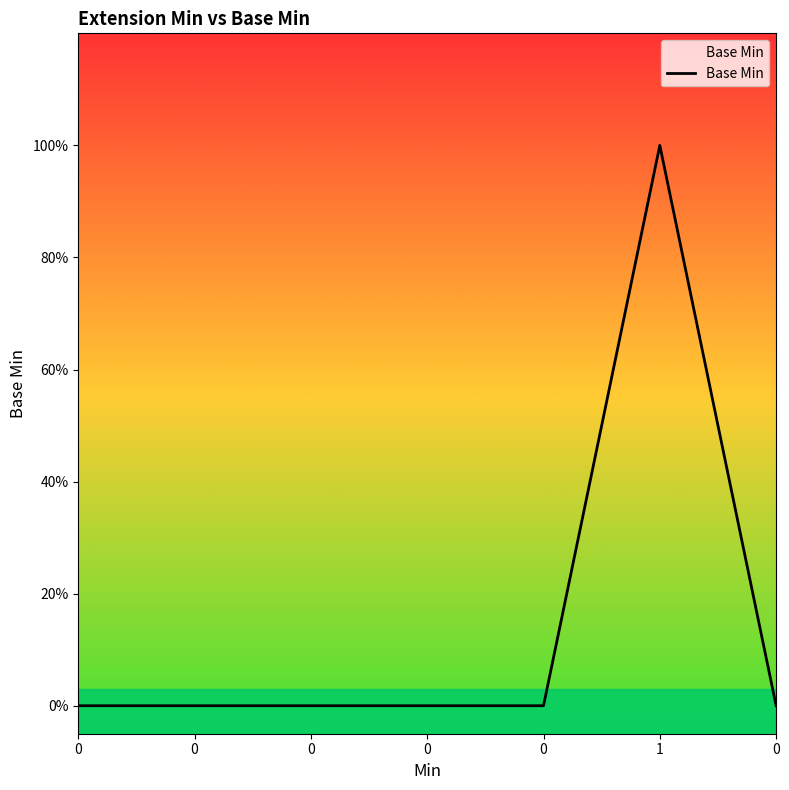

How many lines are shown in the chart?

1